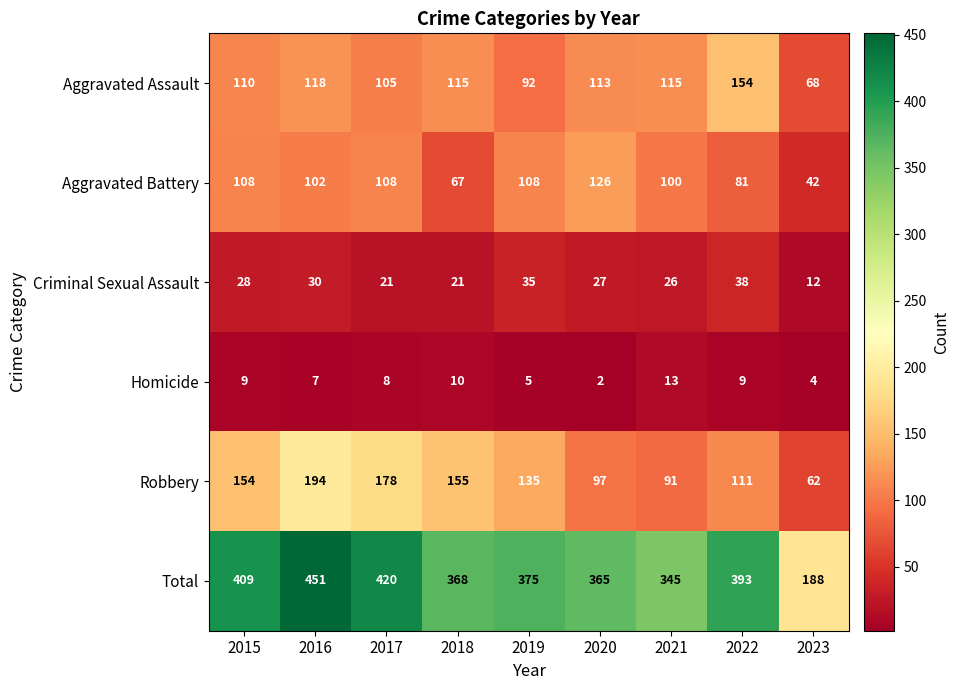

What is the difference between the second highest and minimum values in the Homicide series?

8